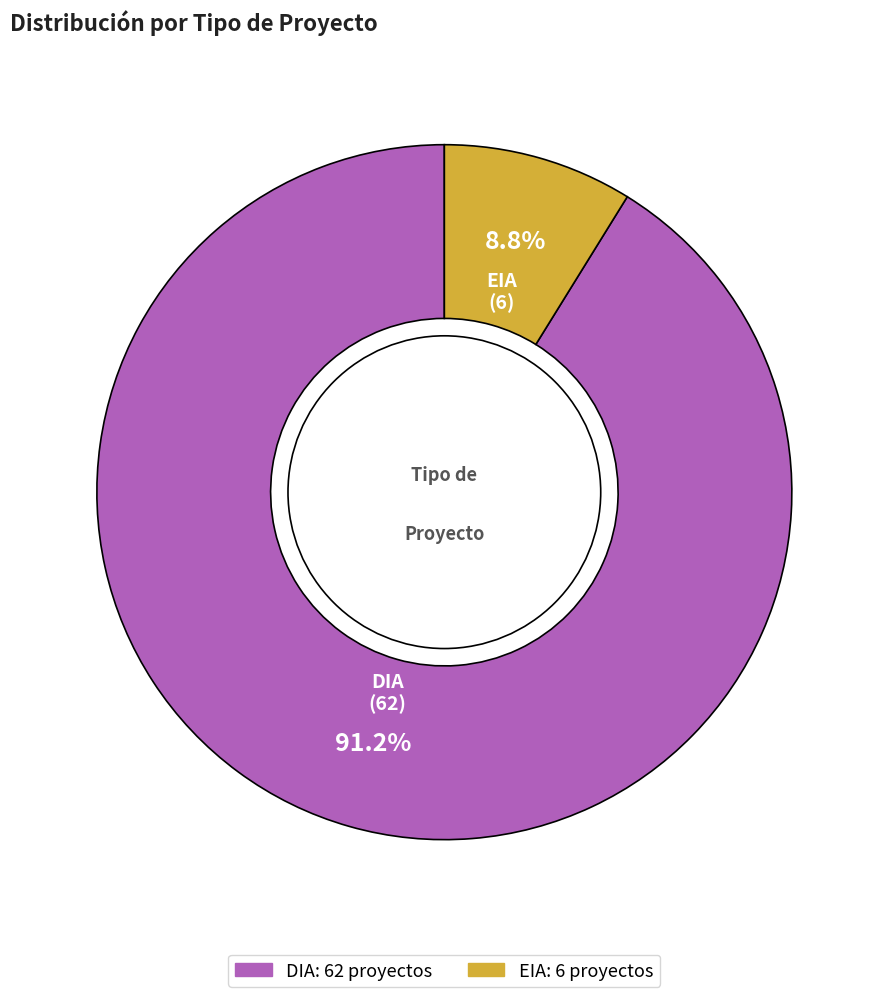

What percentage is the DIA slice, to the nearest percent?

91%